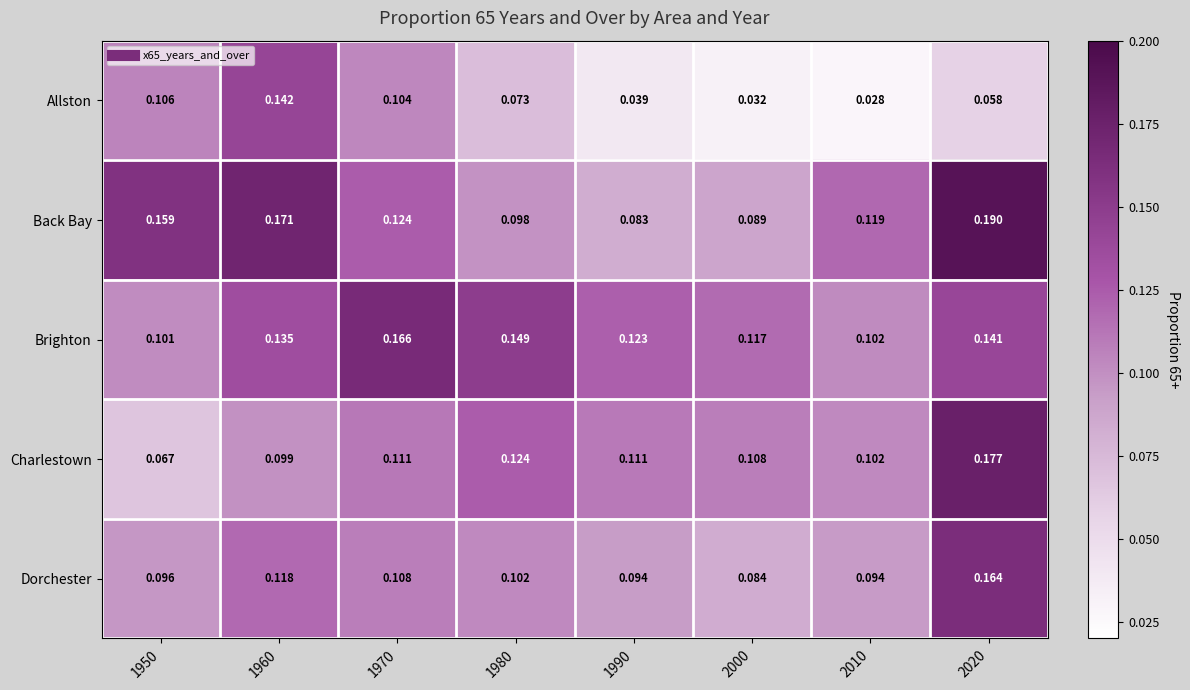

Which category has the highest value across all series?

2020